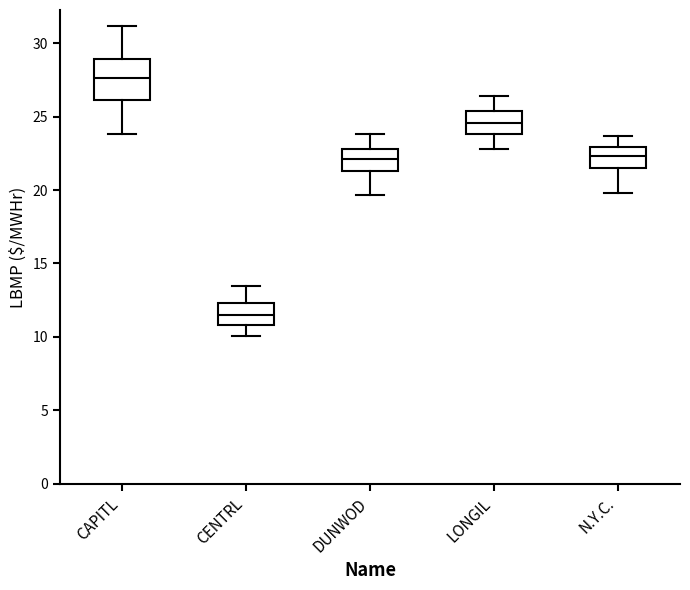

Where does the median line of the box for CENTRL sit on the y-axis? The values are not printed on the chart, so give them approximately, as read against the axis.

11.5